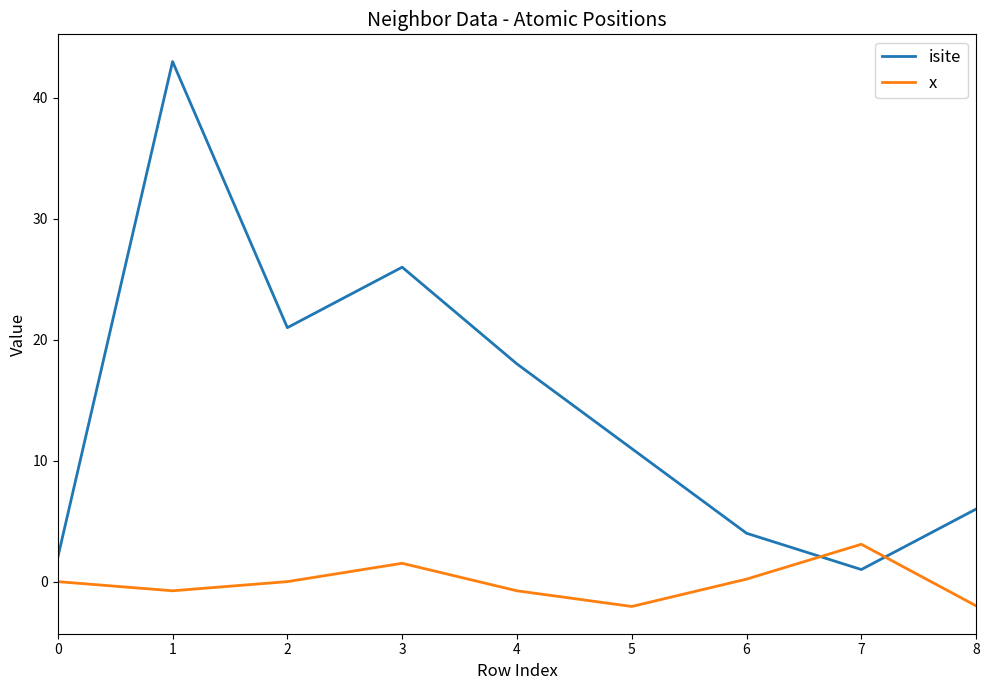

Rank the series by their maximum value, from highest to lowest.

isite, x